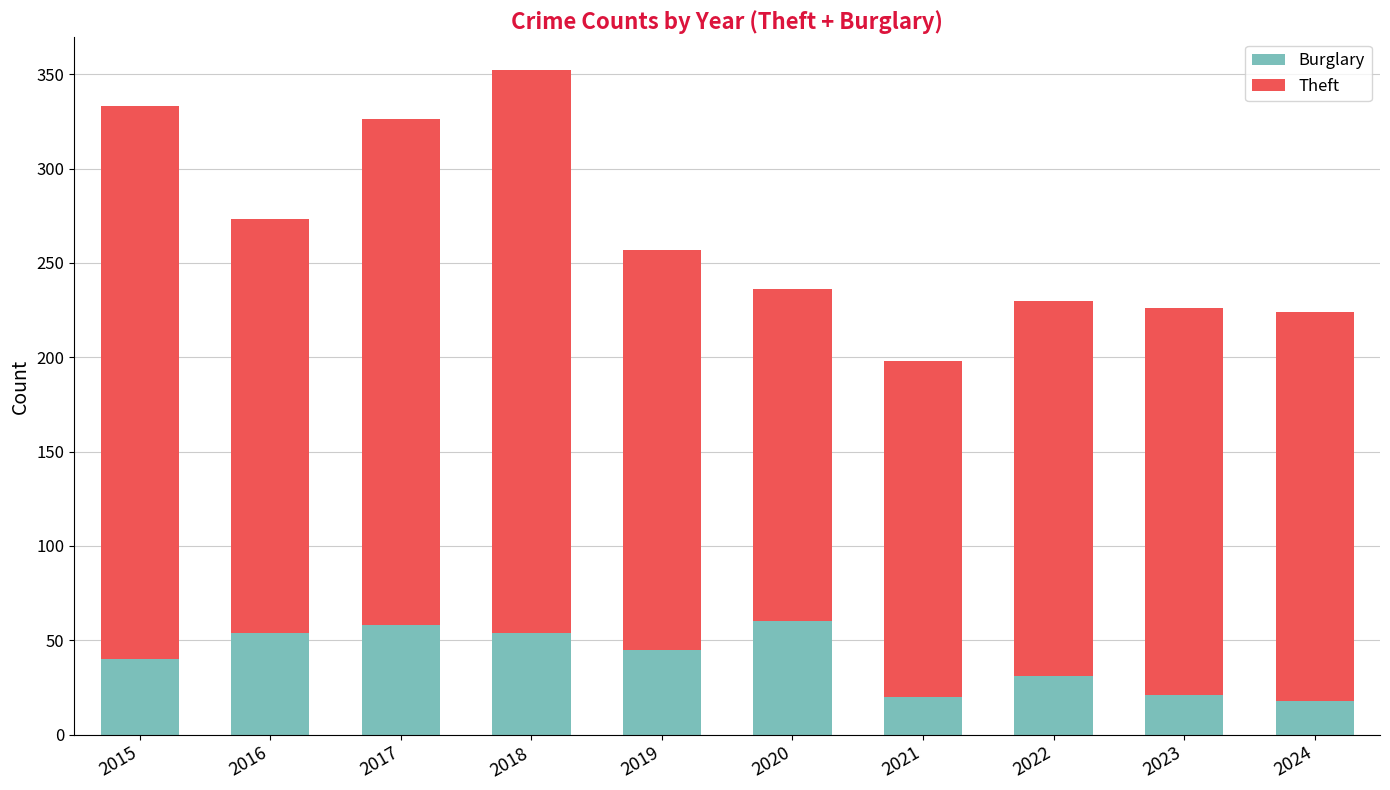

At which label is Burglary closest to 39?

2015